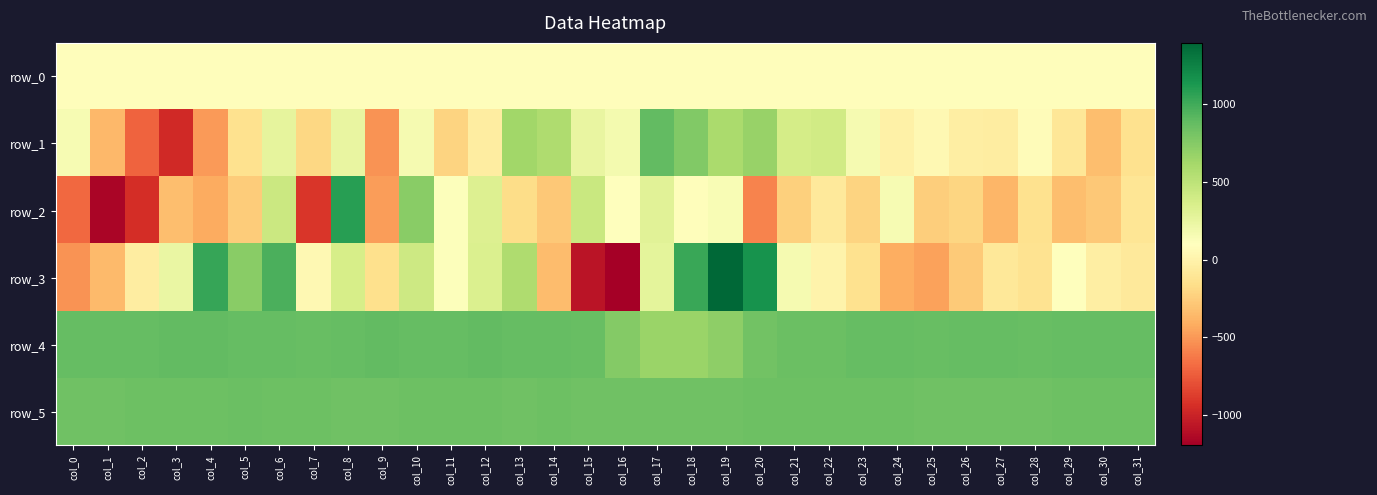

What is the sum of the row_0 values at col_3 and col_23?

162.9